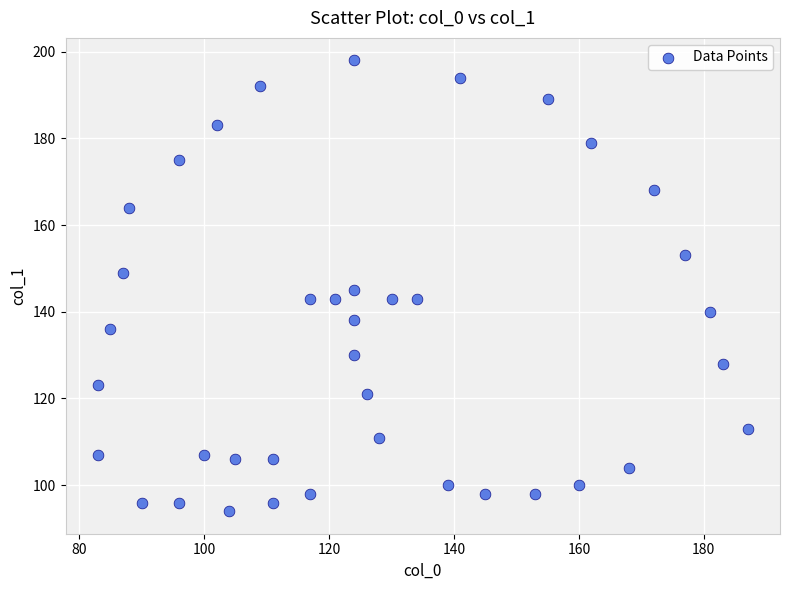

What is the range of Y values (max minus min)?

104